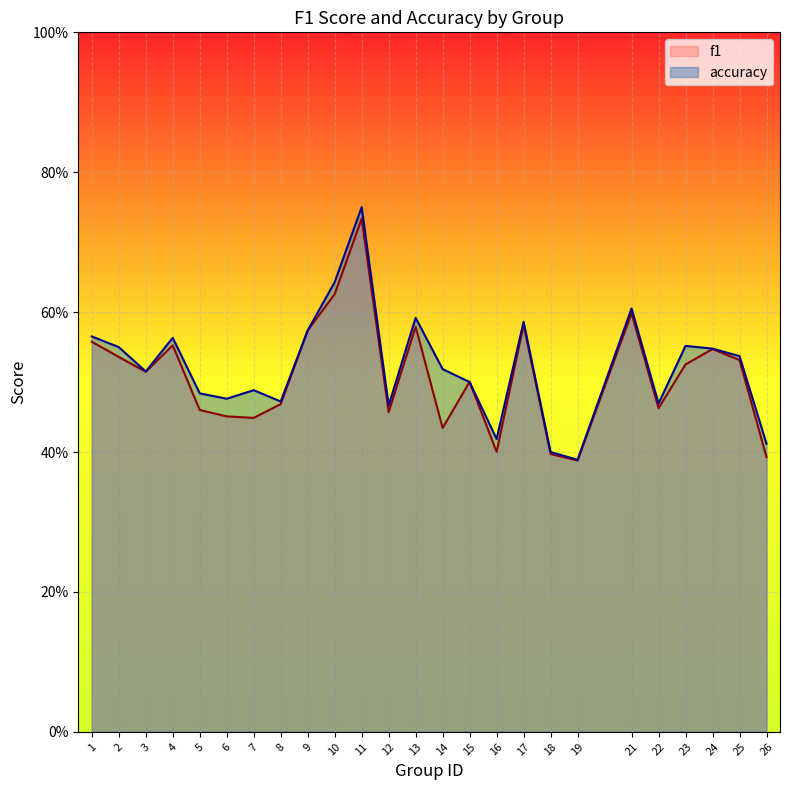

Which series changed the most between 3 and 4?

accuracy